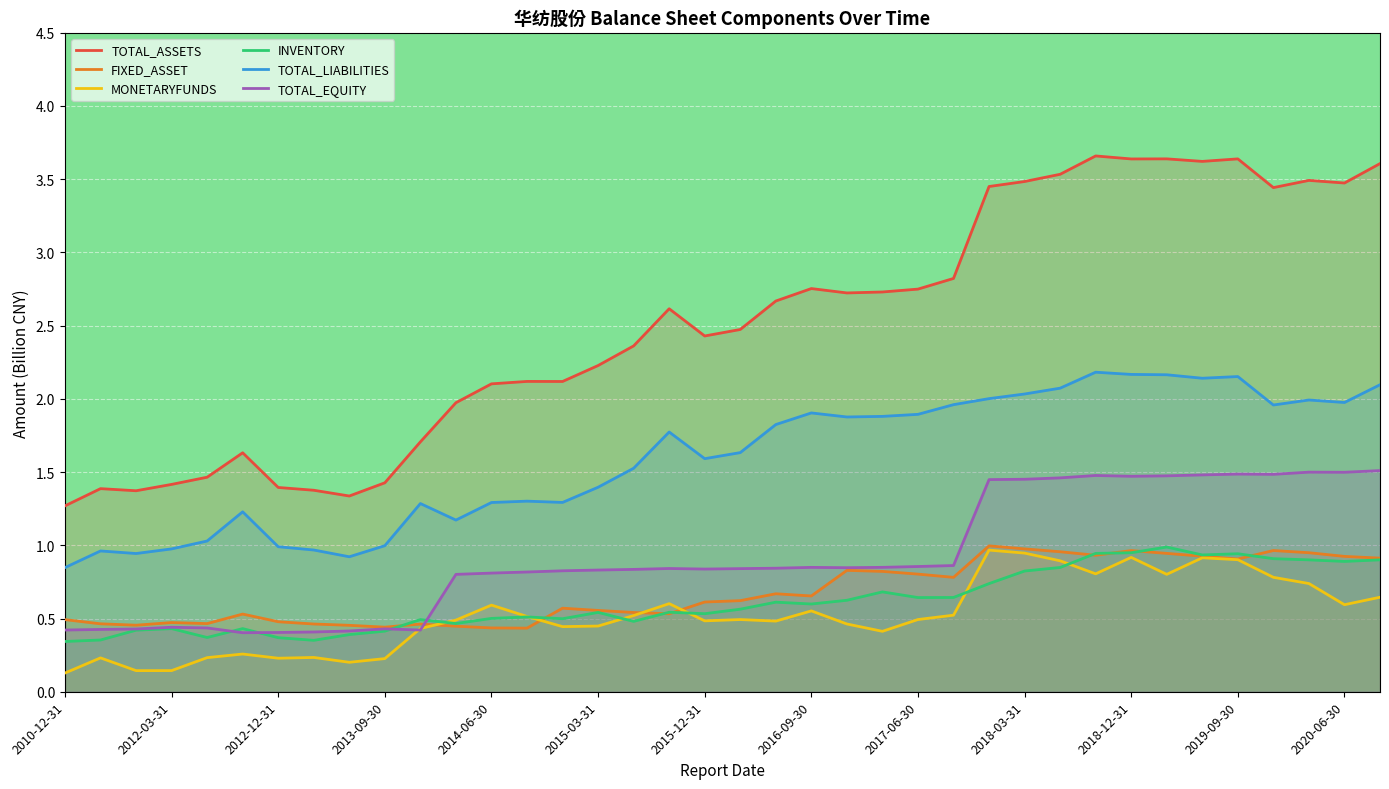

What is the minimum value shown in the chart?

0.1